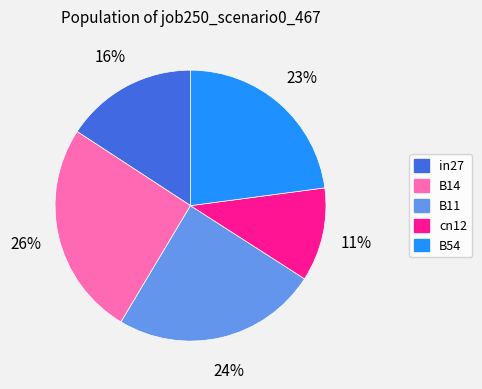

Which has a higher value, B11 or B14?

B14